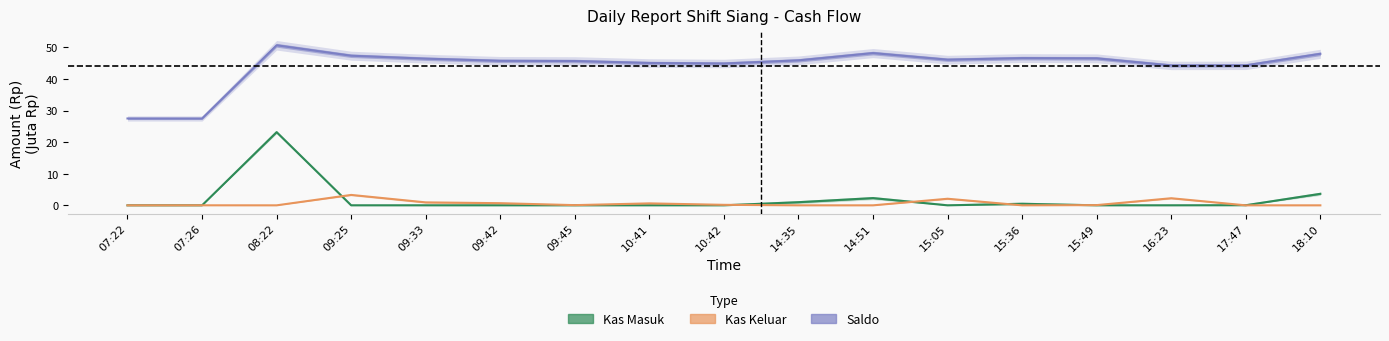

In Kas Masuk, how many points are higher than both neighbors (excluding endpoints)?

3